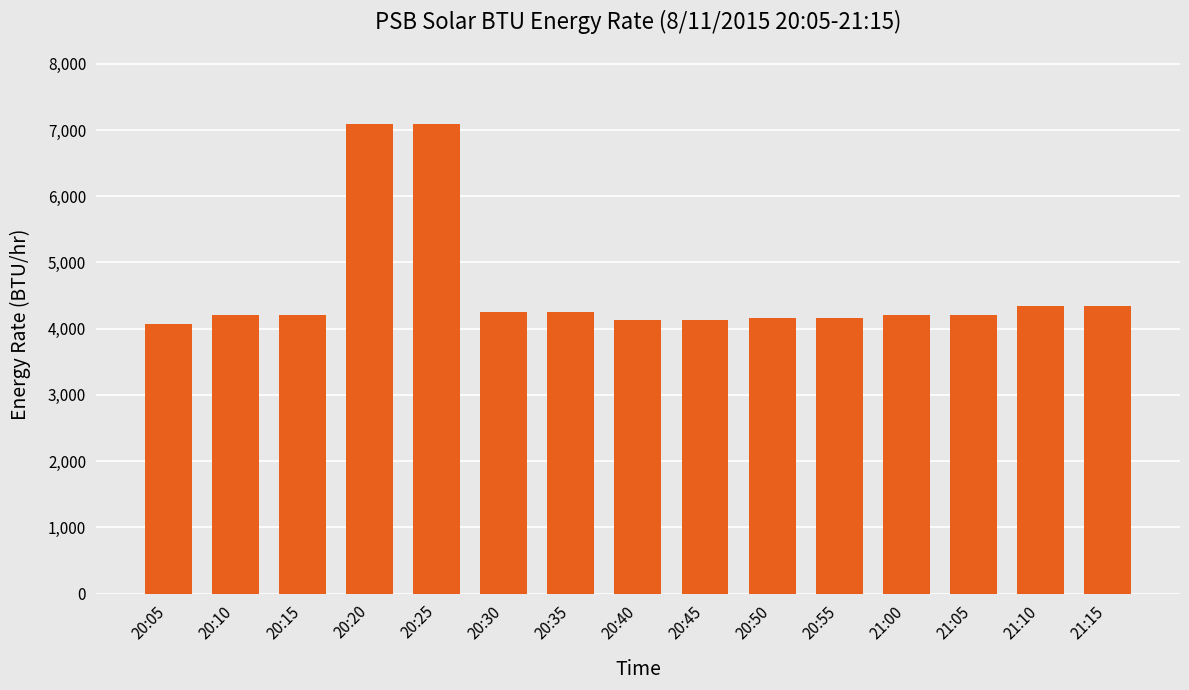

What is the difference between the maximum and minimum values?

3011.7